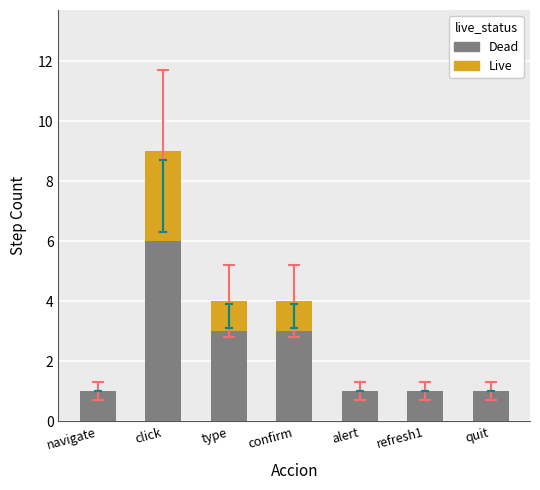

How many Dead values are between 1 and 3?

6